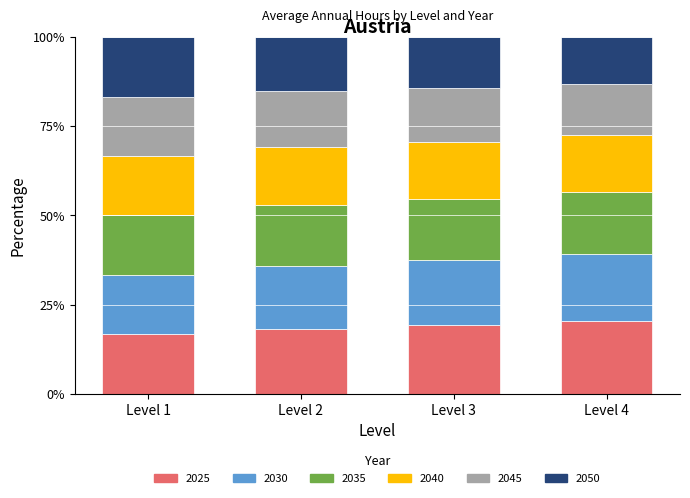

What is the total value across all series at Level 2?

100.0